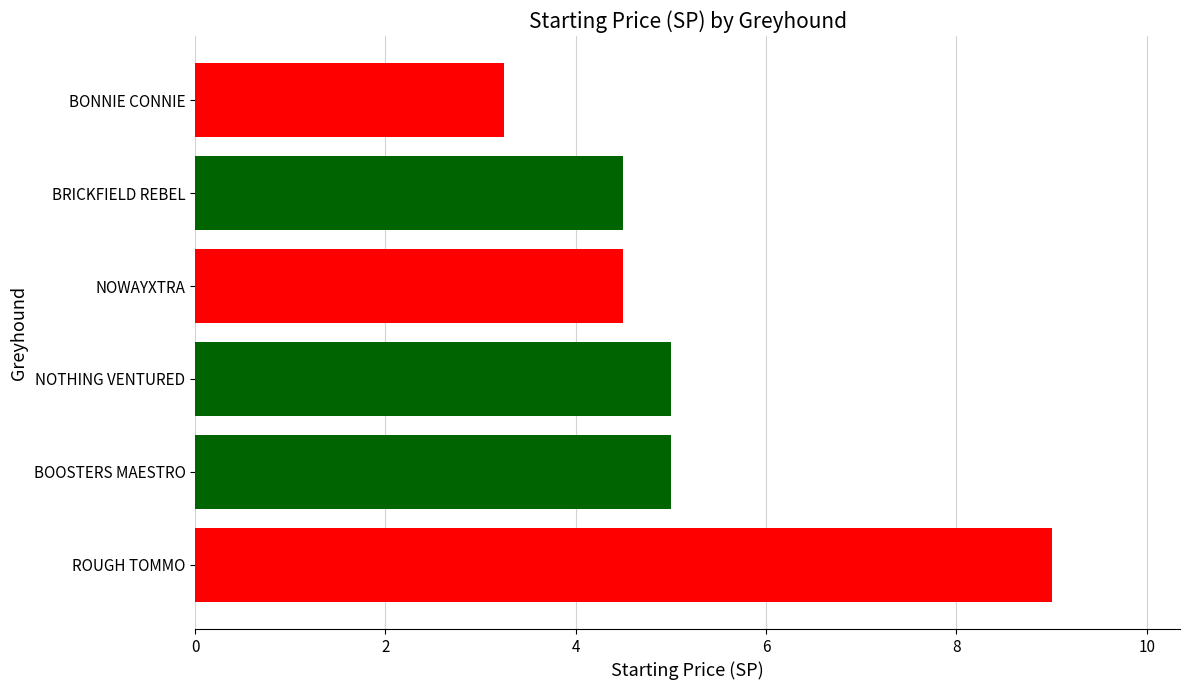

The value at BOOSTERS MAESTRO is 5.0. True or false?

True